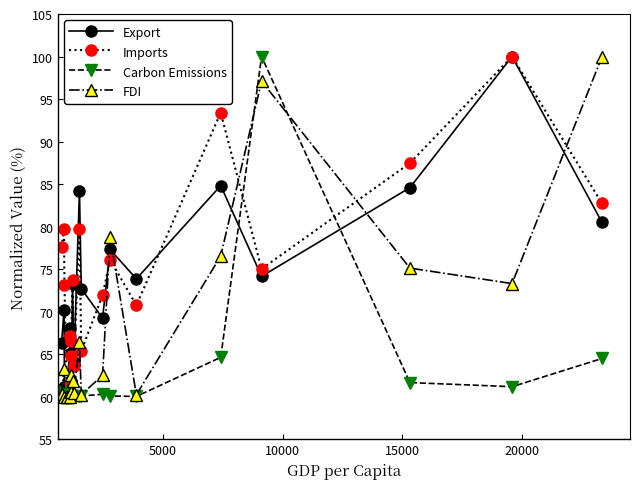

What is the difference between the maximum and minimum values in the Imports series?

40.0